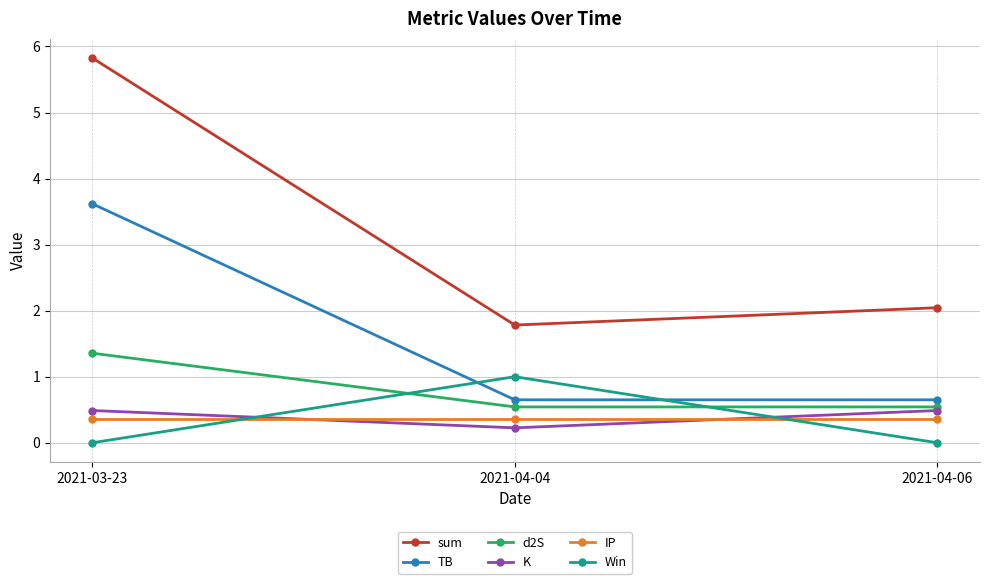

The value of sum at 2021-04-06 is 1.1. True or false?

False